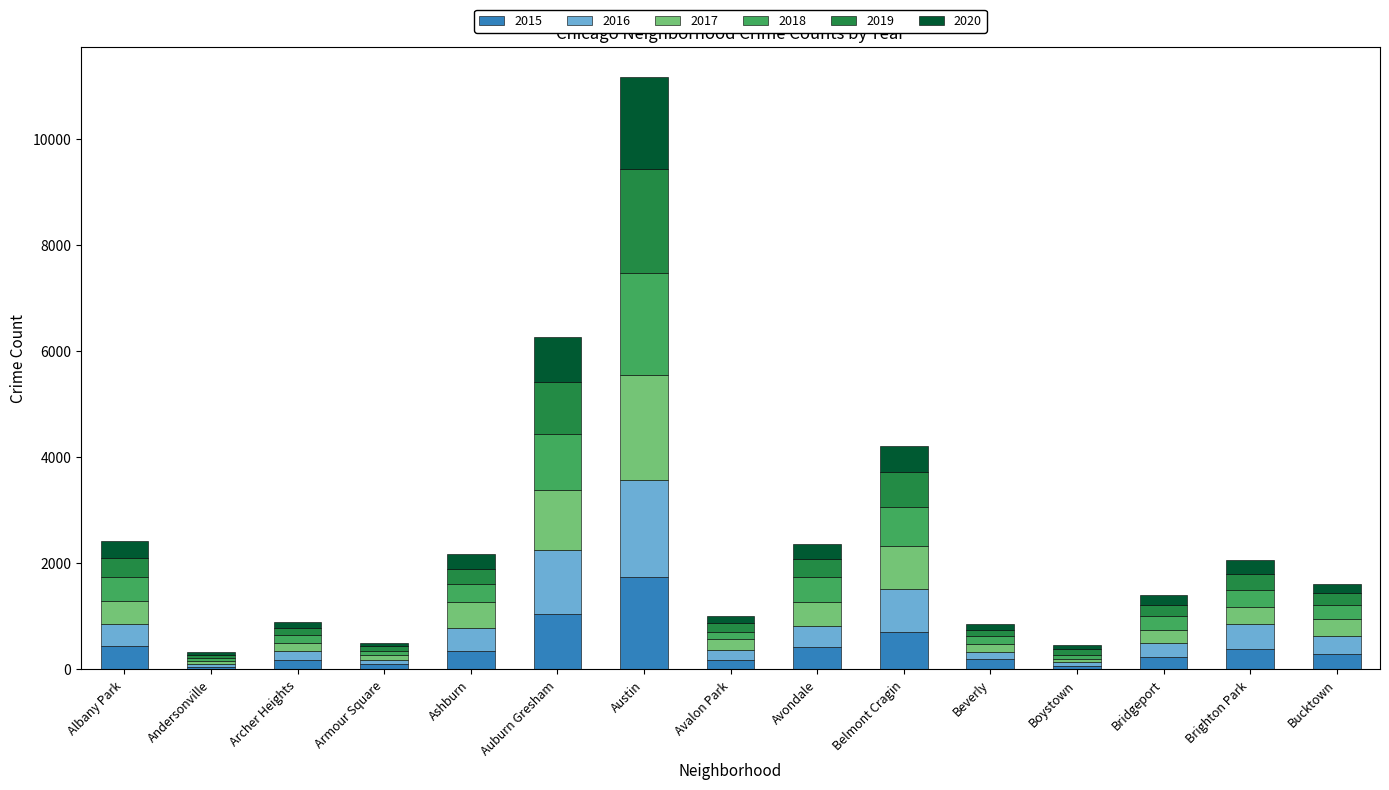

At which label does 2015 reach its peak?

Austin